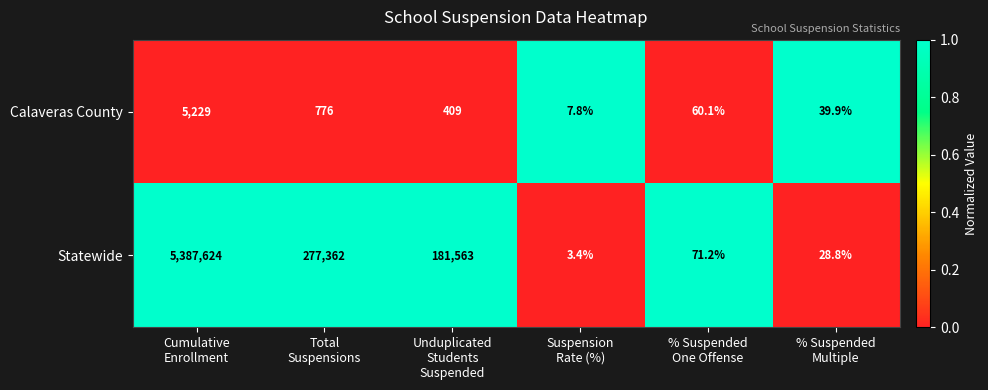

What is the difference between the highest and lowest values at Cumulative
Enrollment?

5382395.0